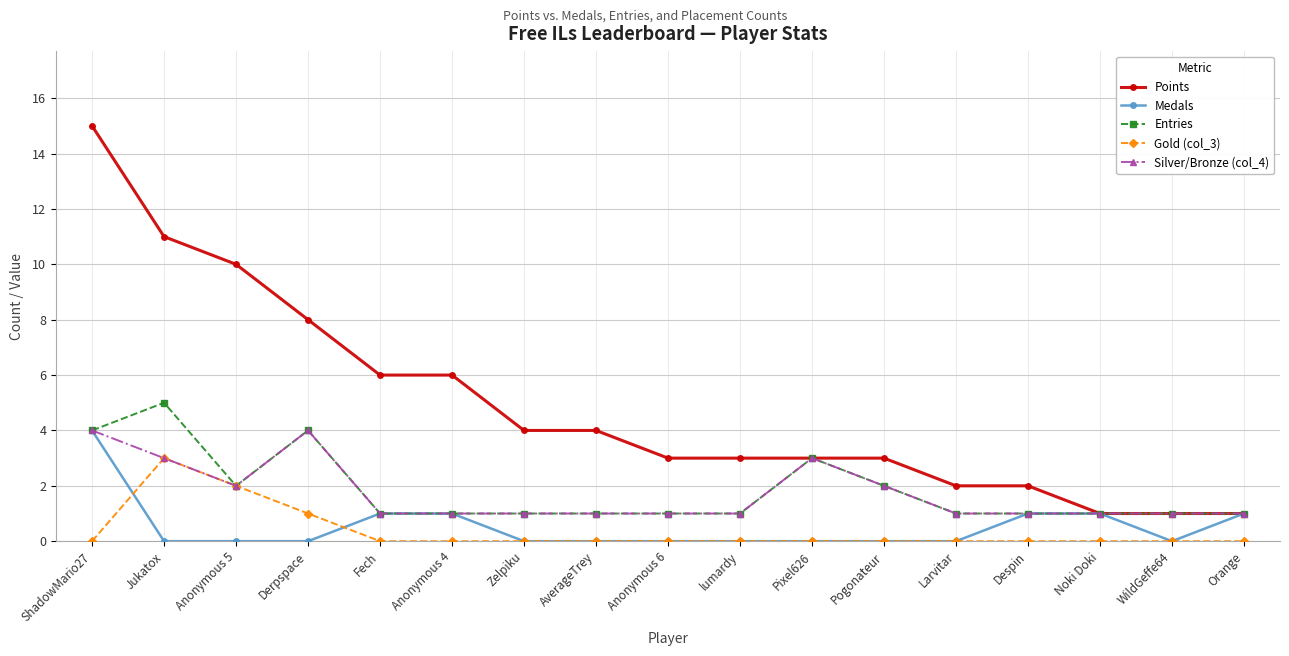

The Points series shows 2 at Noki Doki. True or false?

False